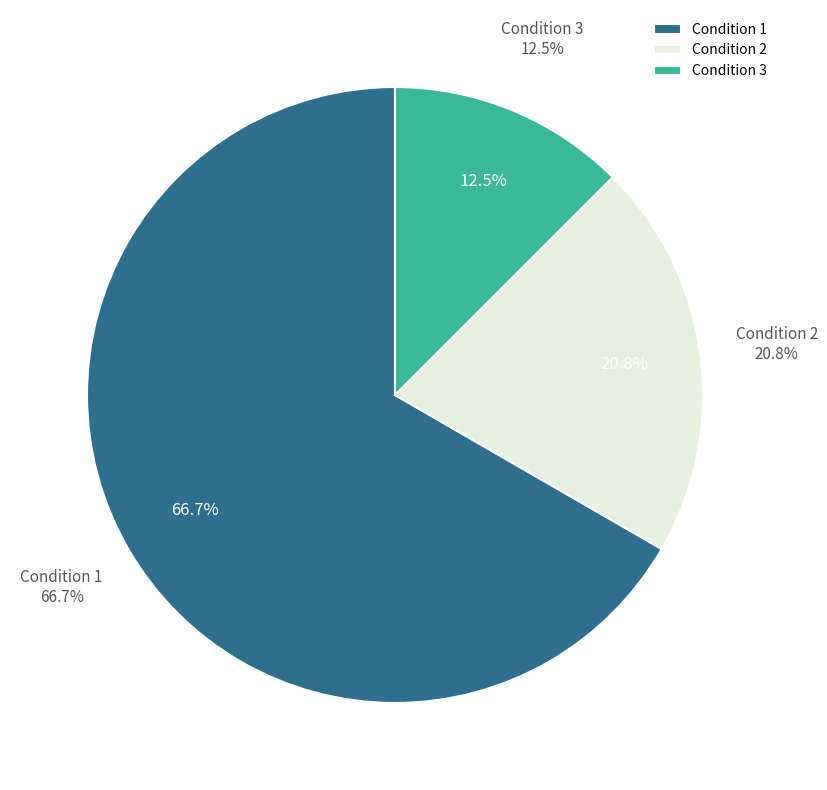

What is the majority slice?

1